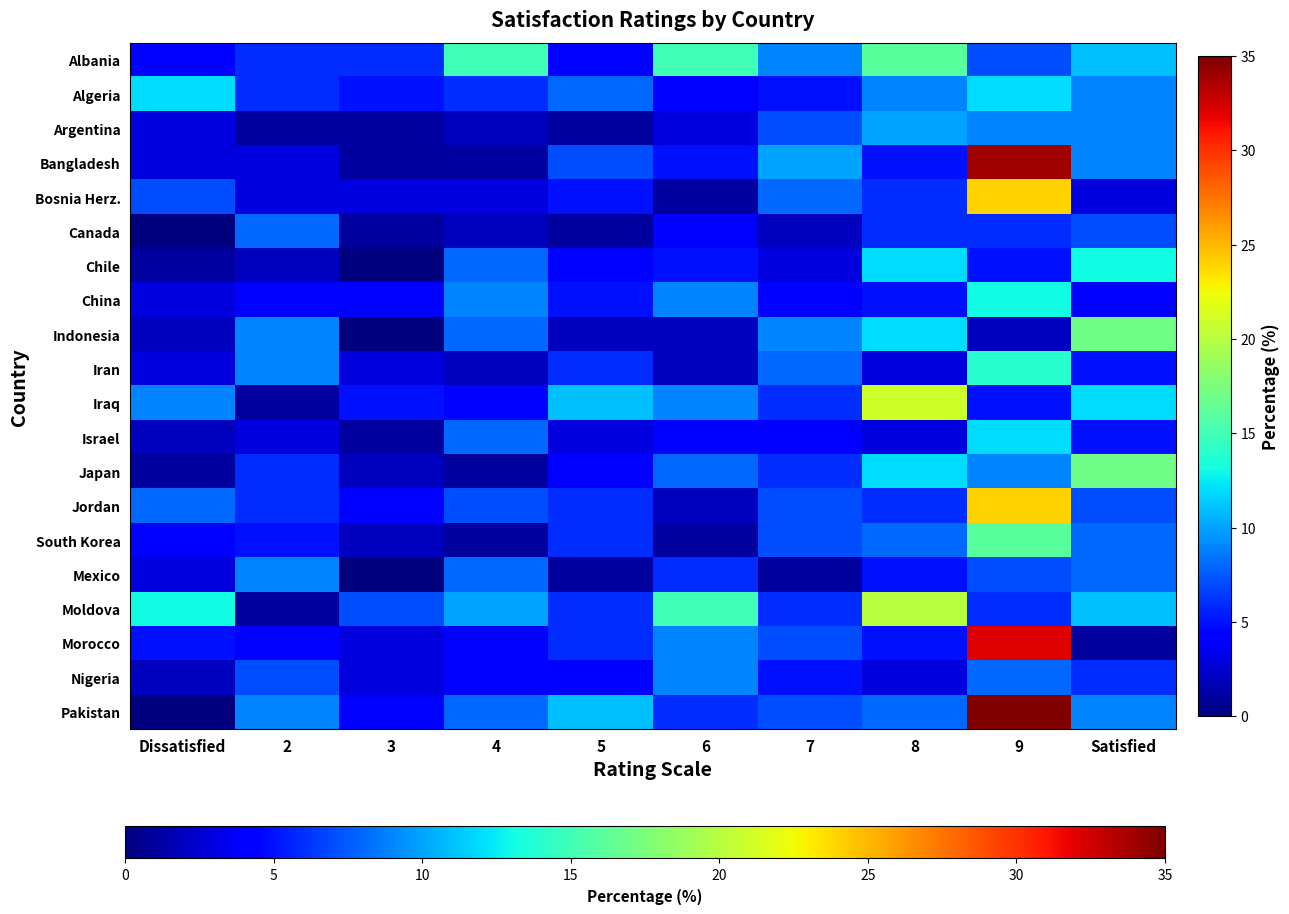

Reading right to left, transcribe all the data shown in this chart.

Albania: Satisfied=11	9=7	8=16	7=9	6=15	5=4	4=15	3=6	2=6	Dissatisfied=4
Algeria: Satisfied=9	9=12	8=9	7=5	6=4	5=8	4=6	3=5	2=6	Dissatisfied=12
Argentina: Satisfied=9	9=9	8=10	7=7	6=3	5=1	4=2	3=1	2=1	Dissatisfied=3
Bangladesh: Satisfied=9	9=34	8=5	7=10	6=5	5=7	4=1	3=1	2=3	Dissatisfied=3
Bosnia Herz.: Satisfied=3	9=24	8=6	7=8	6=1	5=5	4=3	3=3	2=3	Dissatisfied=7
Canada: Satisfied=7	9=6	8=6	7=2	6=4	5=1	4=2	3=1	2=8	Dissatisfied=0
Chile: Satisfied=13	9=5	8=12	7=3	6=5	5=4	4=8	3=0	2=2	Dissatisfied=1
China: Satisfied=4	9=13	8=5	7=4	6=9	5=5	4=9	3=4	2=4	Dissatisfied=3
Indonesia: Satisfied=17	9=2	8=12	7=9	6=2	5=2	4=8	3=0	2=9	Dissatisfied=2
Iran: Satisfied=5	9=14	8=3	7=8	6=2	5=6	4=2	3=3	2=9	Dissatisfied=3
Iraq: Satisfied=12	9=5	8=21	7=6	6=9	5=11	4=4	3=5	2=1	Dissatisfied=9
Israel: Satisfied=5	9=12	8=3	7=4	6=4	5=3	4=8	3=1	2=3	Dissatisfied=2
Japan: Satisfied=17	9=9	8=12	7=6	6=8	5=4	4=1	3=2	2=6	Dissatisfied=1
Jordan: Satisfied=7	9=24	8=6	7=7	6=2	5=6	4=7	3=4	2=6	Dissatisfied=8
South Korea: Satisfied=8	9=16	8=8	7=7	6=1	5=6	4=1	3=2	2=5	Dissatisfied=4
Mexico: Satisfied=8	9=7	8=5	7=1	6=6	5=1	4=8	3=0	2=9	Dissatisfied=3
Moldova: Satisfied=11	9=6	8=20	7=6	6=15	5=6	4=10	3=7	2=1	Dissatisfied=13
Morocco: Satisfied=1	9=32	8=5	7=7	6=9	5=6	4=4	3=3	2=4	Dissatisfied=5
Nigeria: Satisfied=6	9=8	8=3	7=5	6=9	5=4	4=4	3=3	2=7	Dissatisfied=2
Pakistan: Satisfied=9	9=35	8=8	7=7	6=6	5=11	4=8	3=4	2=9	Dissatisfied=0